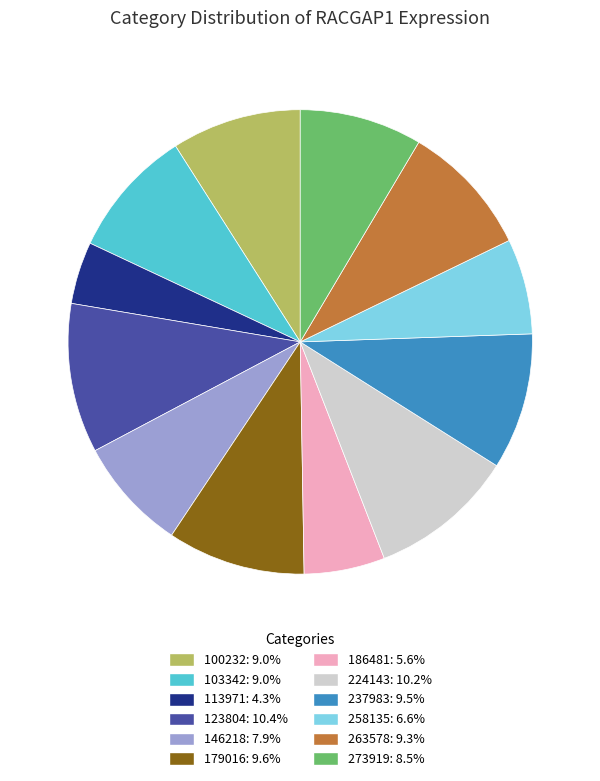

Which slice is the smallest?

113971